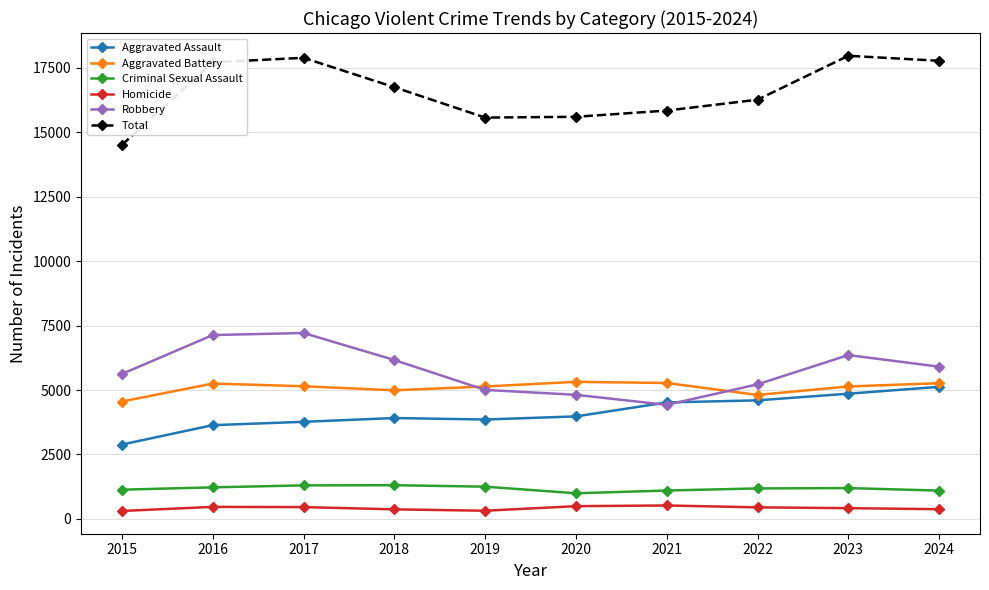

Rank the series at 2015 from lowest to highest value.

Homicide, Criminal Sexual Assault, Aggravated Assault, Aggravated Battery, Robbery, Total